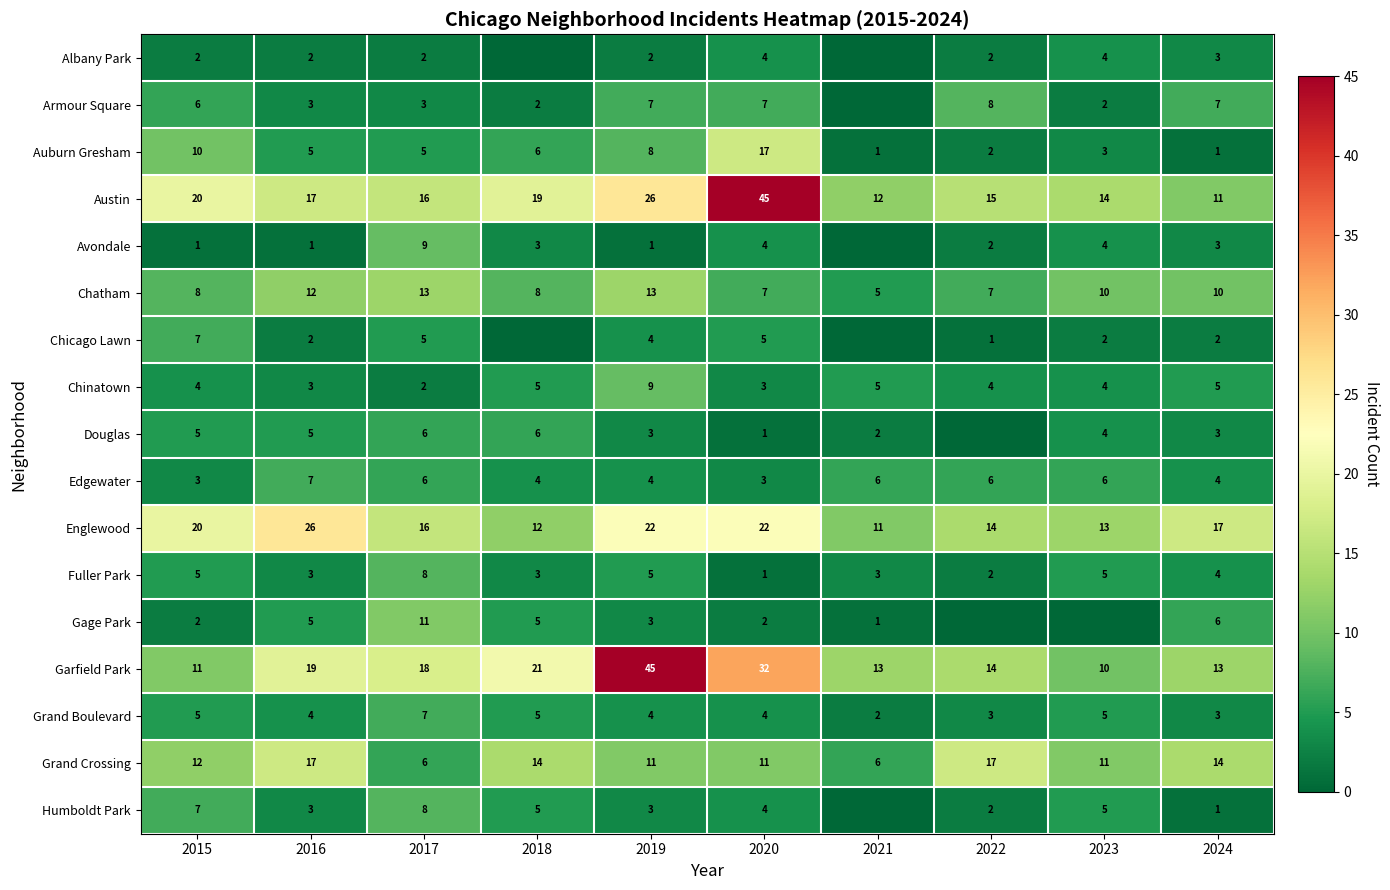

The Douglas series shows 5 at 2016. True or false?

True